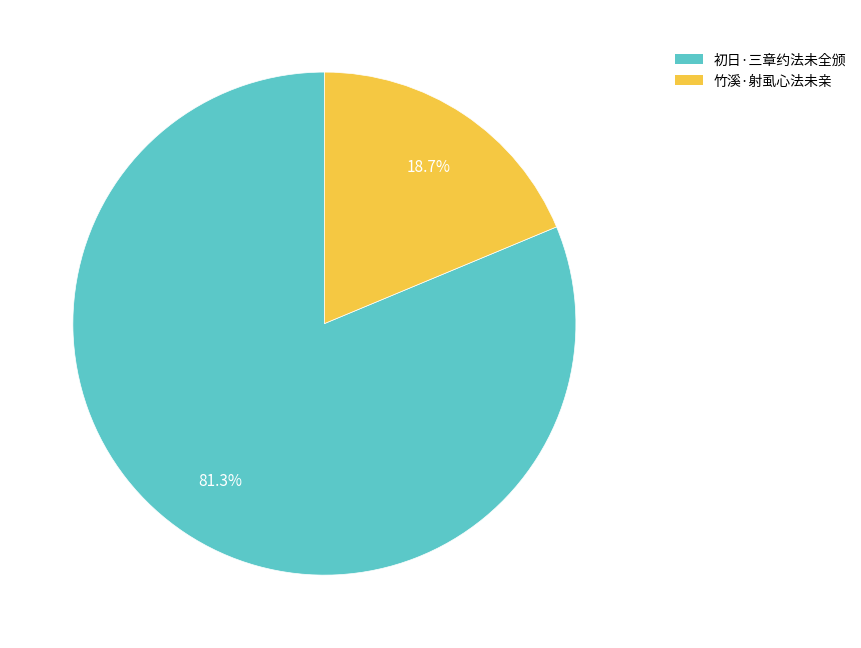

To the nearest percent, what is the difference between the 初日·三章约法未全颁 and 竹溪·射虱心法未亲 slice percentages?

63%